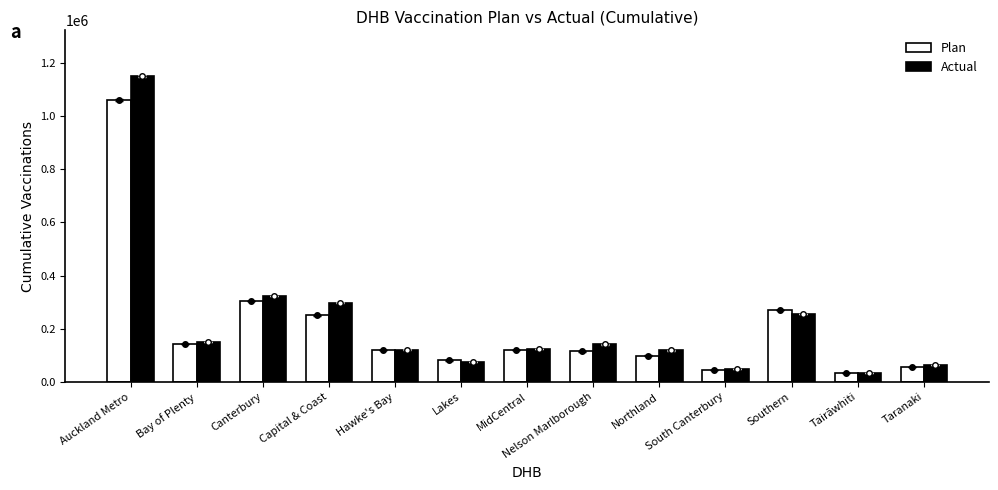

Which series changed the most between South Canterbury and Tairāwhiti?

Actual